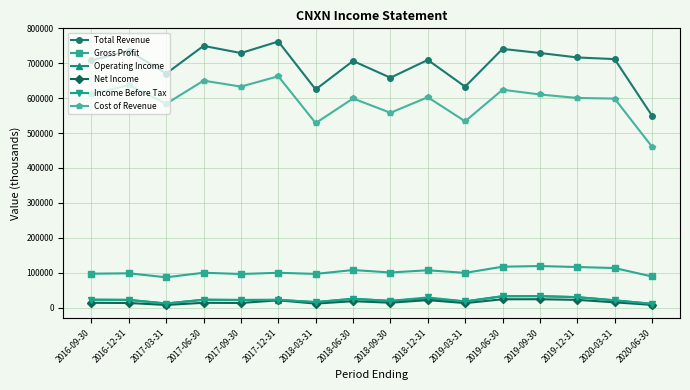

At which label does Cost of Revenue reach its minimum?

2020-06-30